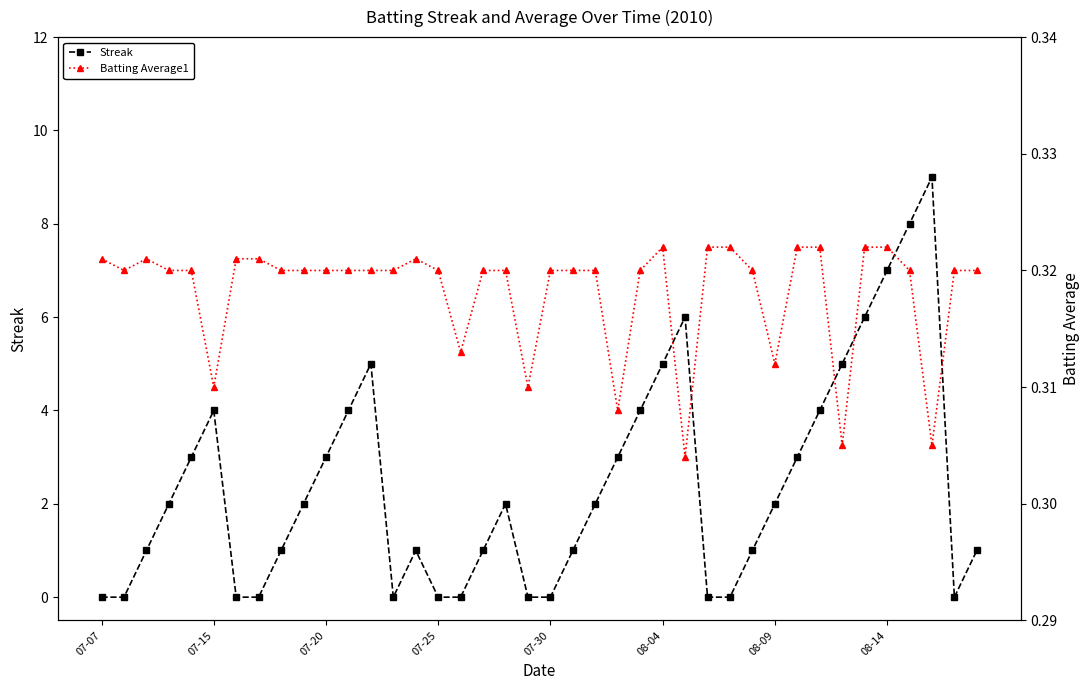

What is the highest value of the Batting Average1 series?

0.3